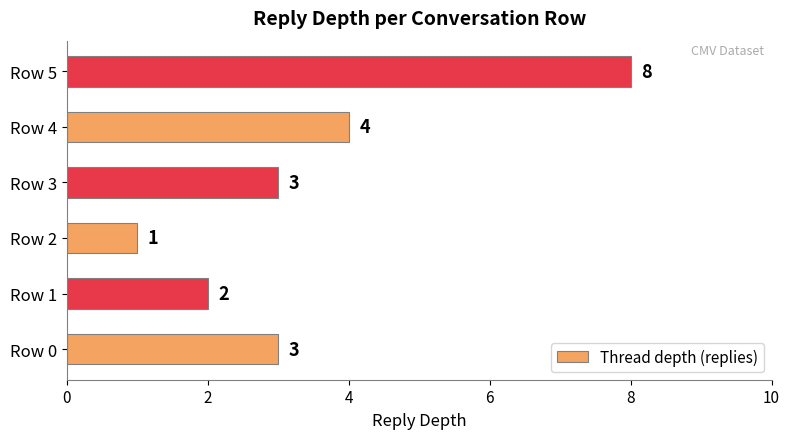

What is the maximum value shown in the chart?

8